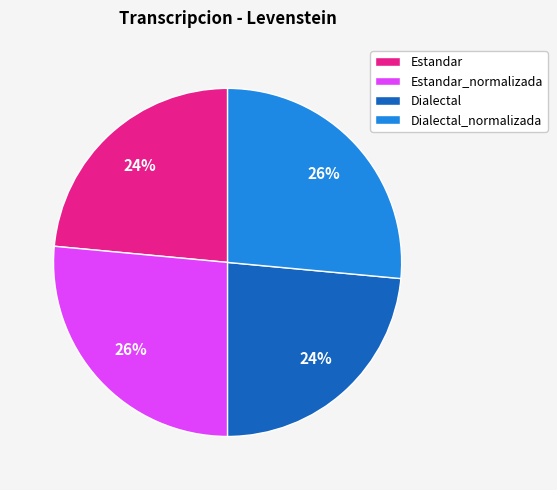

Does Estandar_normalizada account for over 50% of the chart?

No